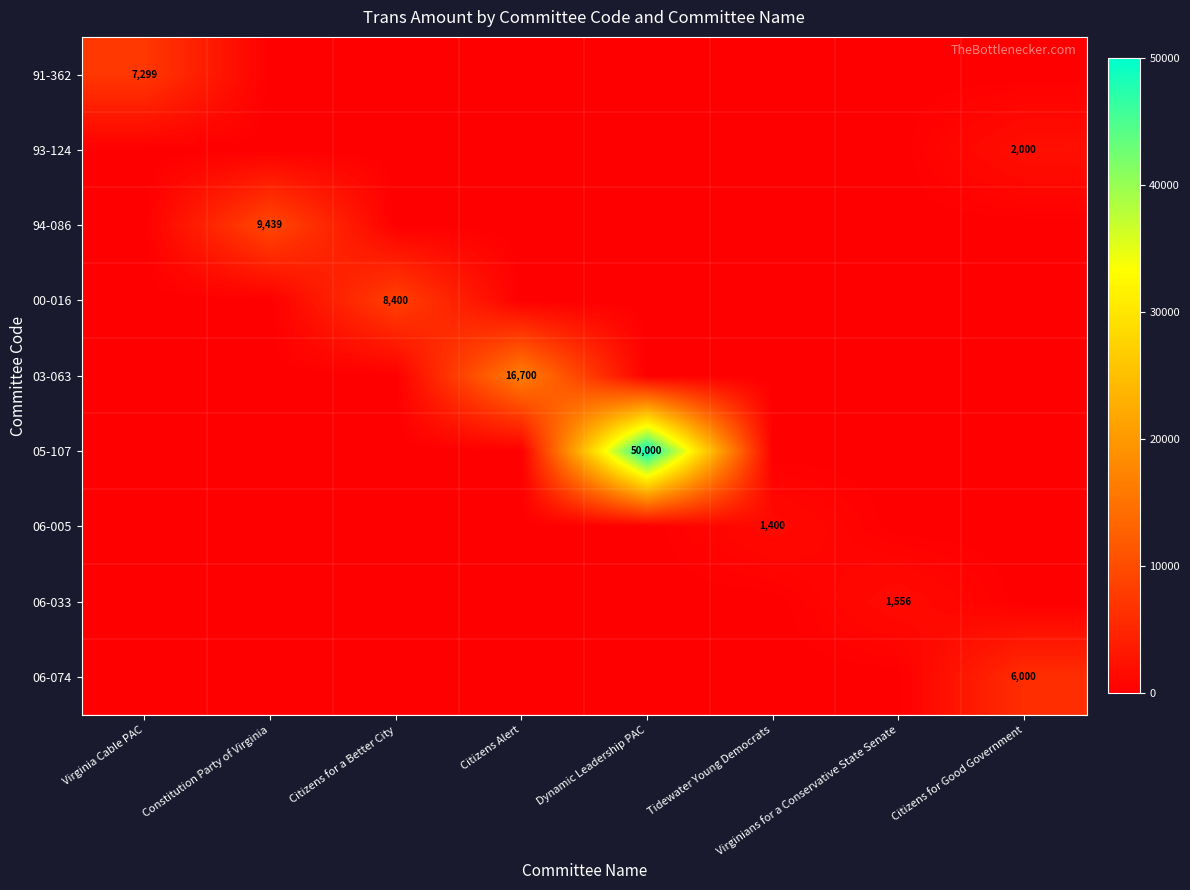

What is the greatest value displayed?

50000.0